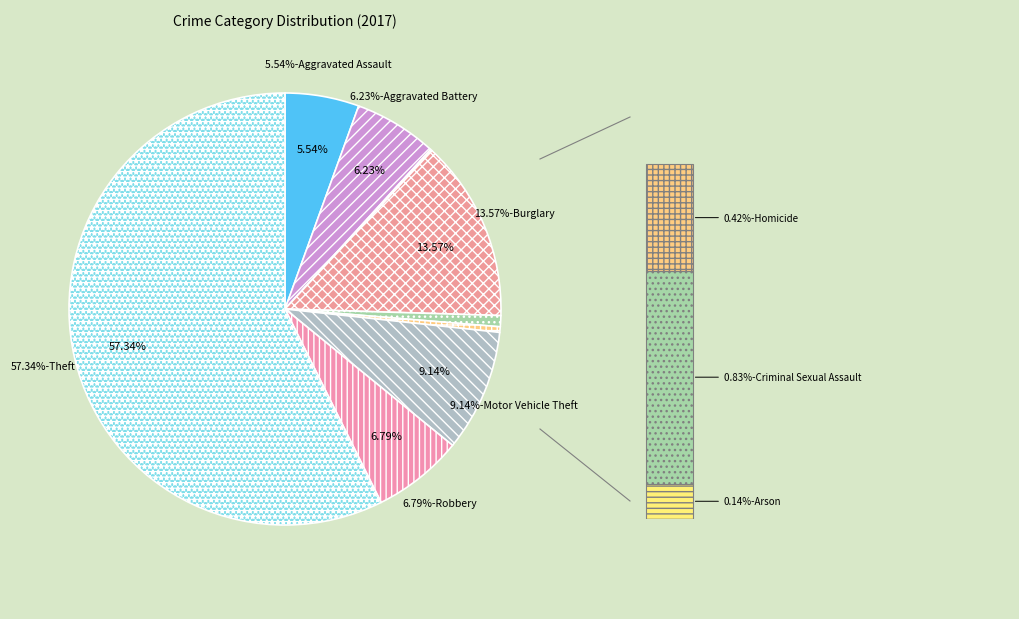

To the nearest percent, what is the average slice percentage?

11%